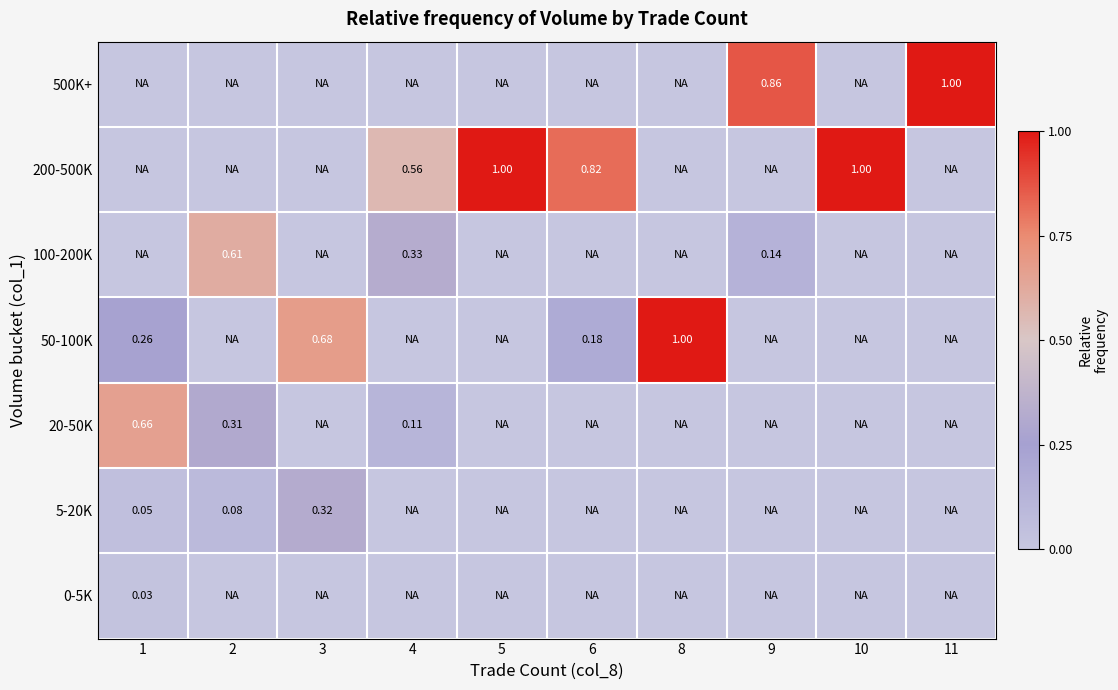

List the series in order of their peak value, lowest first.

0-5K, 5-20K, 100-200K, 20-50K, 50-100K, 200-500K, 500K+